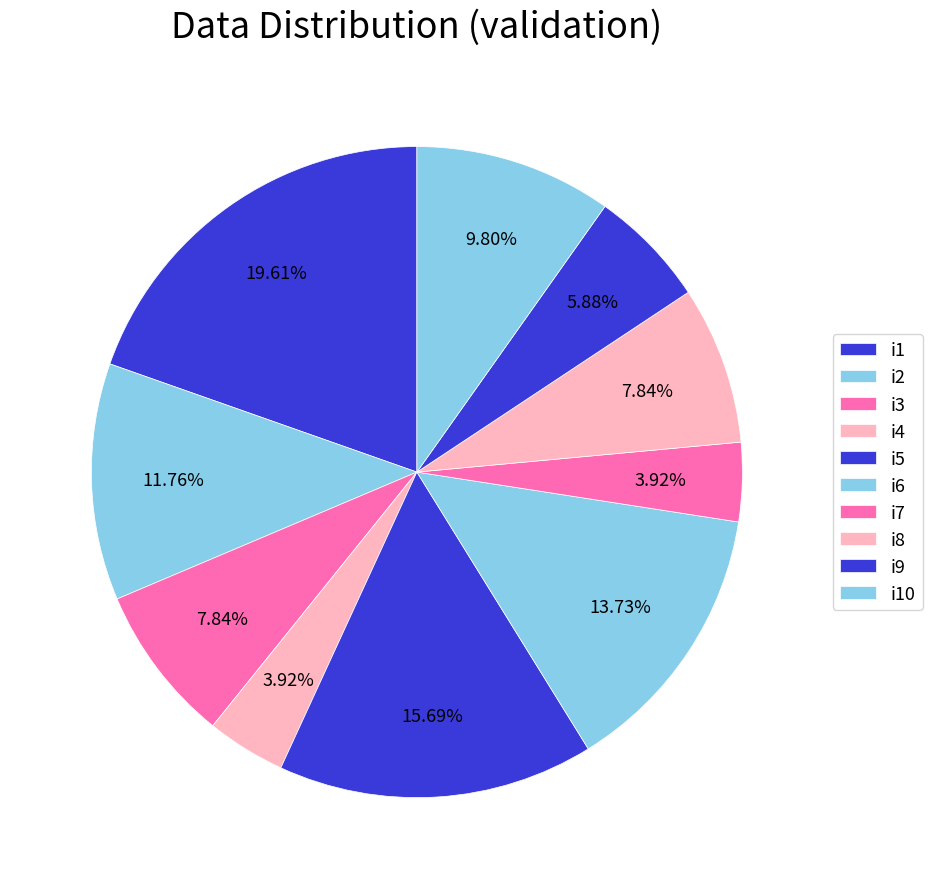

How many segments does this pie chart have?

10